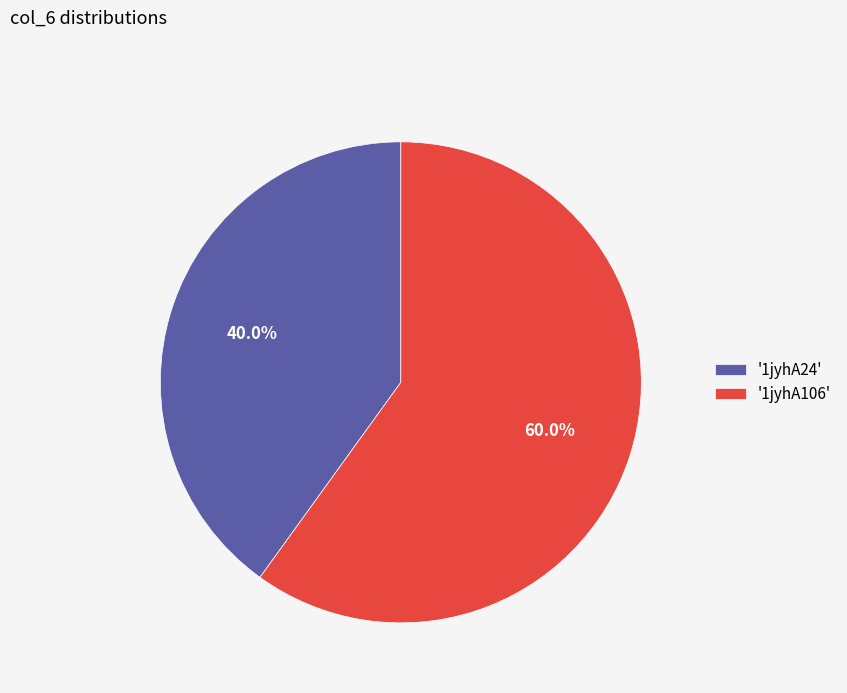

Which slice represents more than half of the pie?

'1jyhA106'